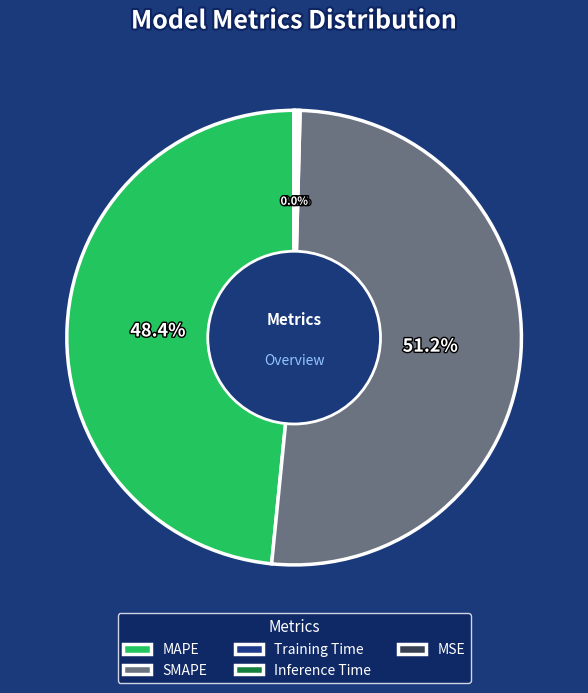

To the nearest percent, what percentage of the pie is SMAPE?

51%